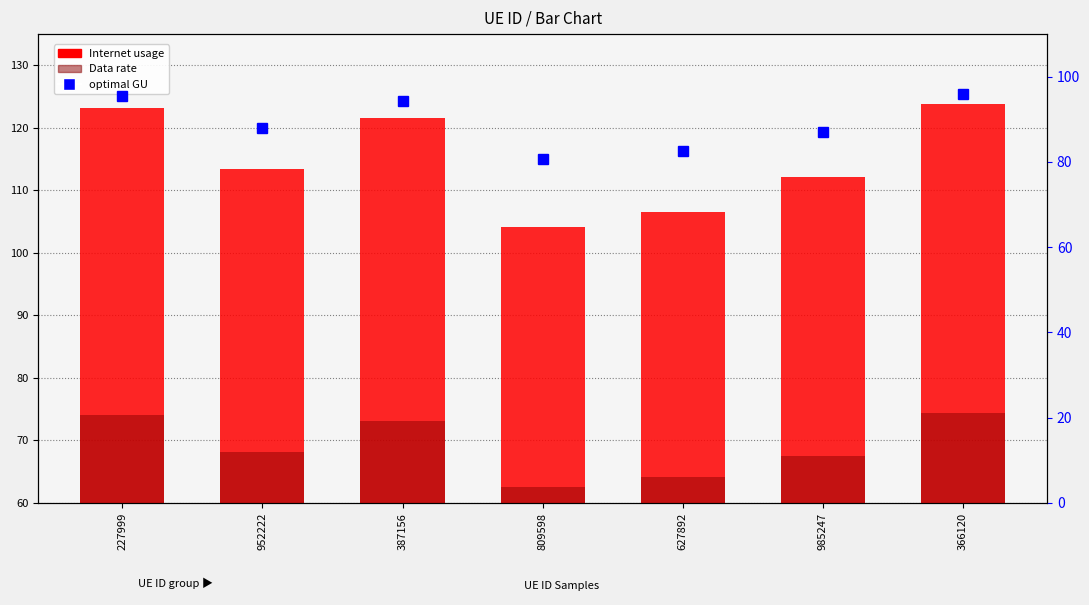

Rank the series at 227999 from lowest to highest value.

Data rate, optimal GU, Internet usage